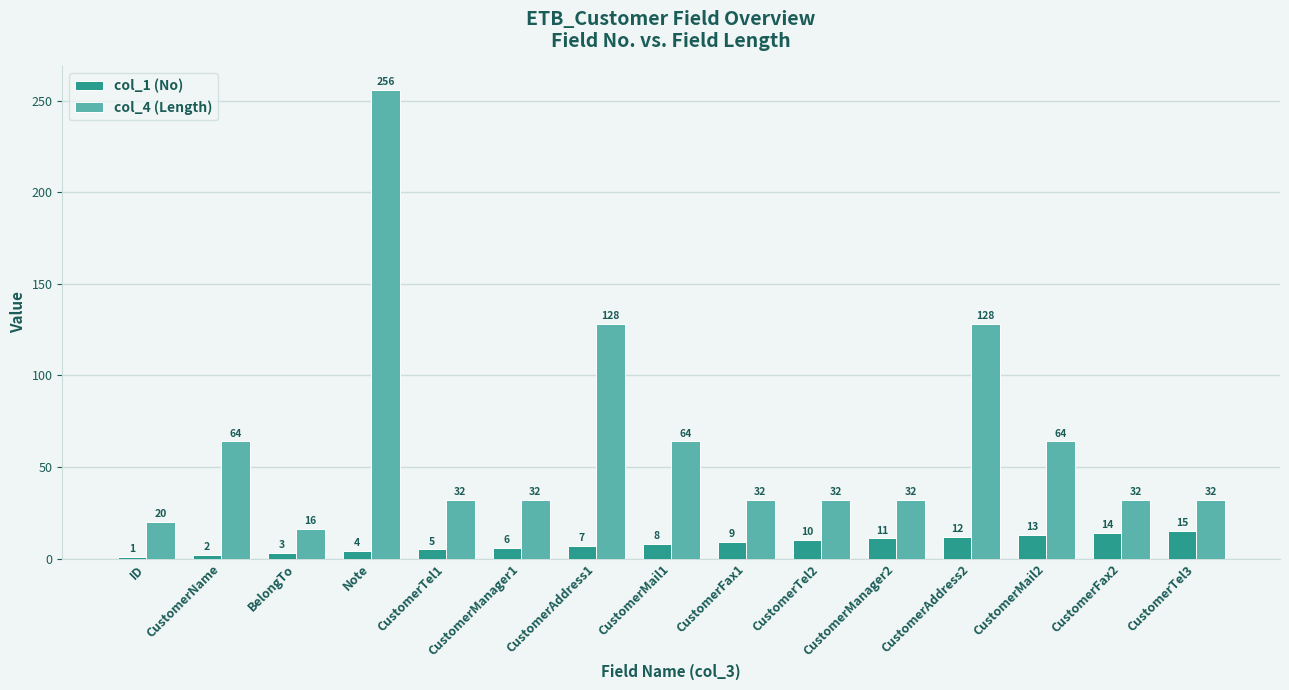

What is the lowest value of the col_1 (No) series?

1